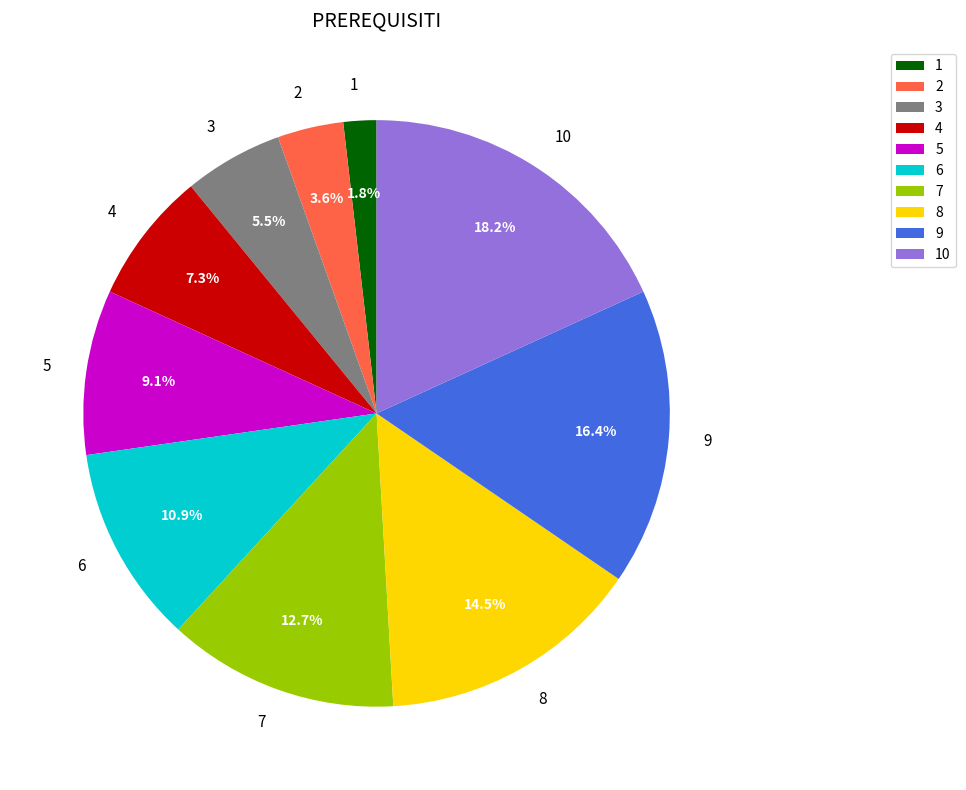

Which category has the biggest portion of the pie?

10